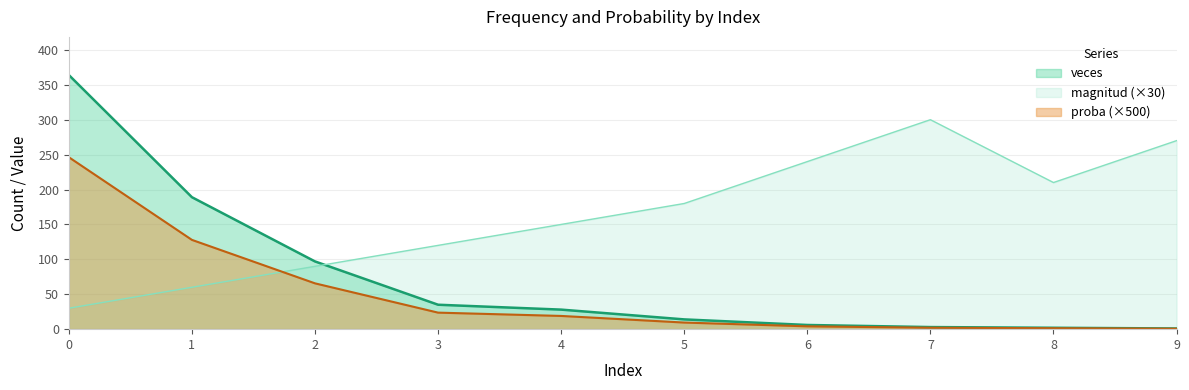

Count the number of data series in this chart.

3